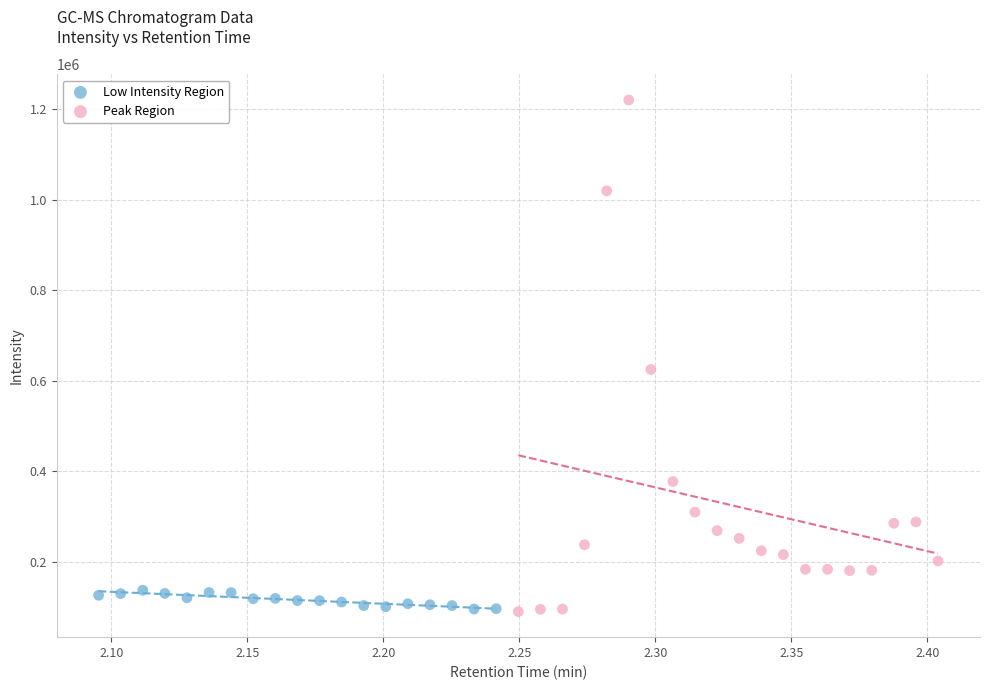

Which series contains the highest Y value?

Peak Region